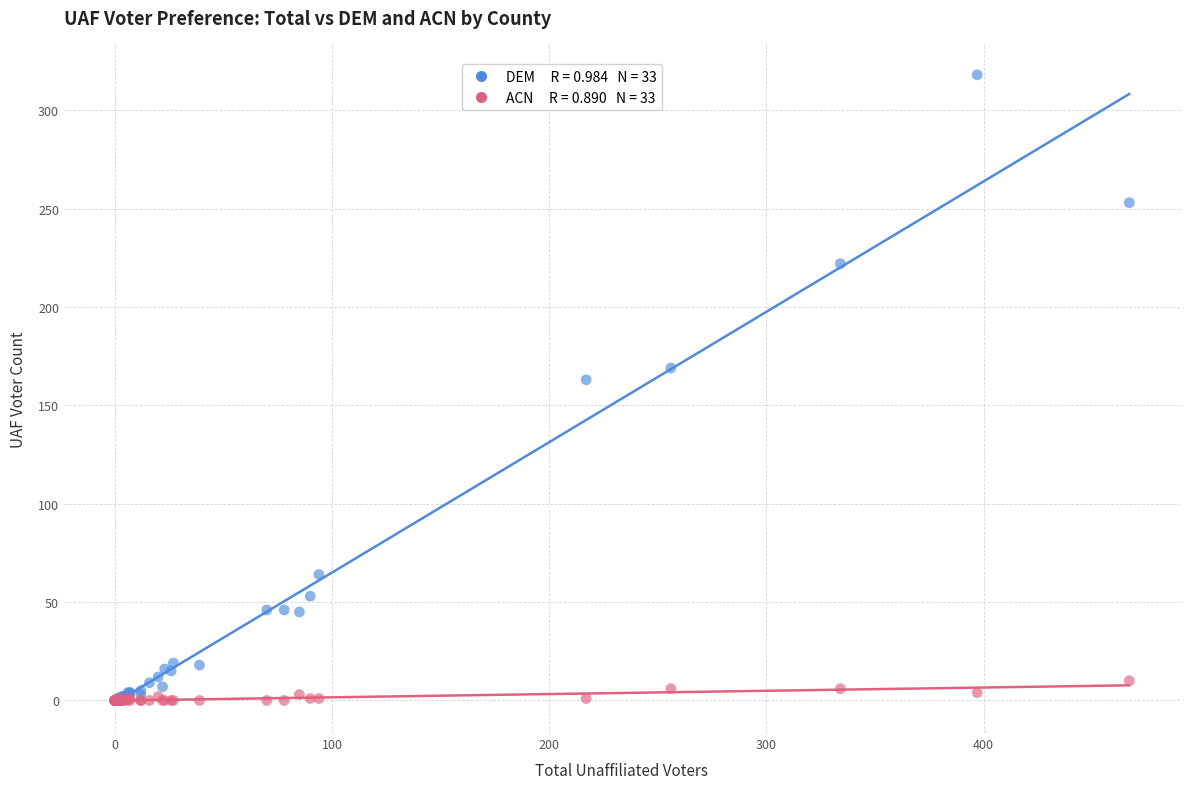

Across all series, what Y value is closest to 159?

163